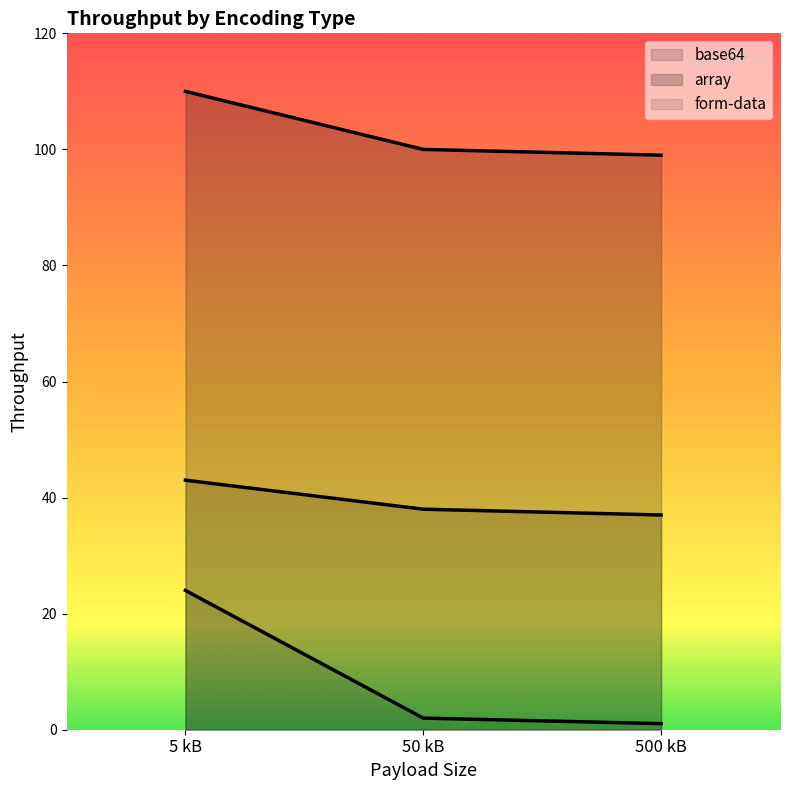

Rank the series by their maximum value, from highest to lowest.

array, base64, form-data